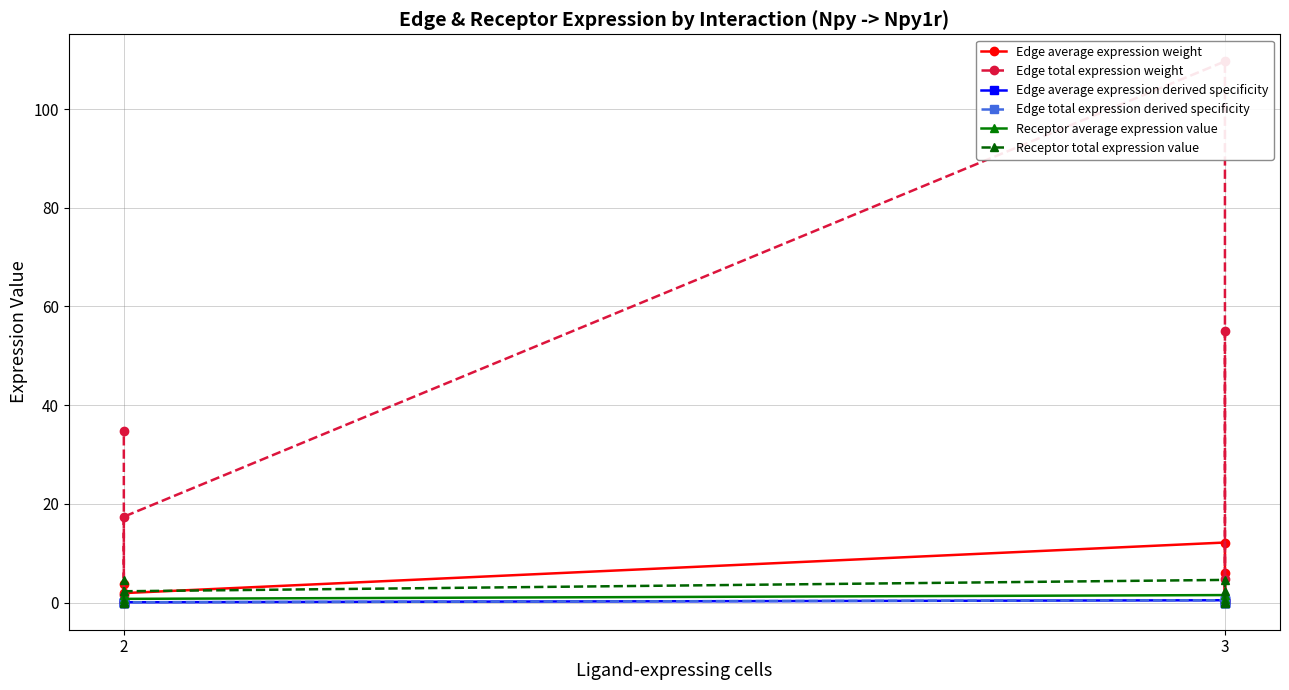

At which label does Edge total expression derived specificity reach its peak?

3